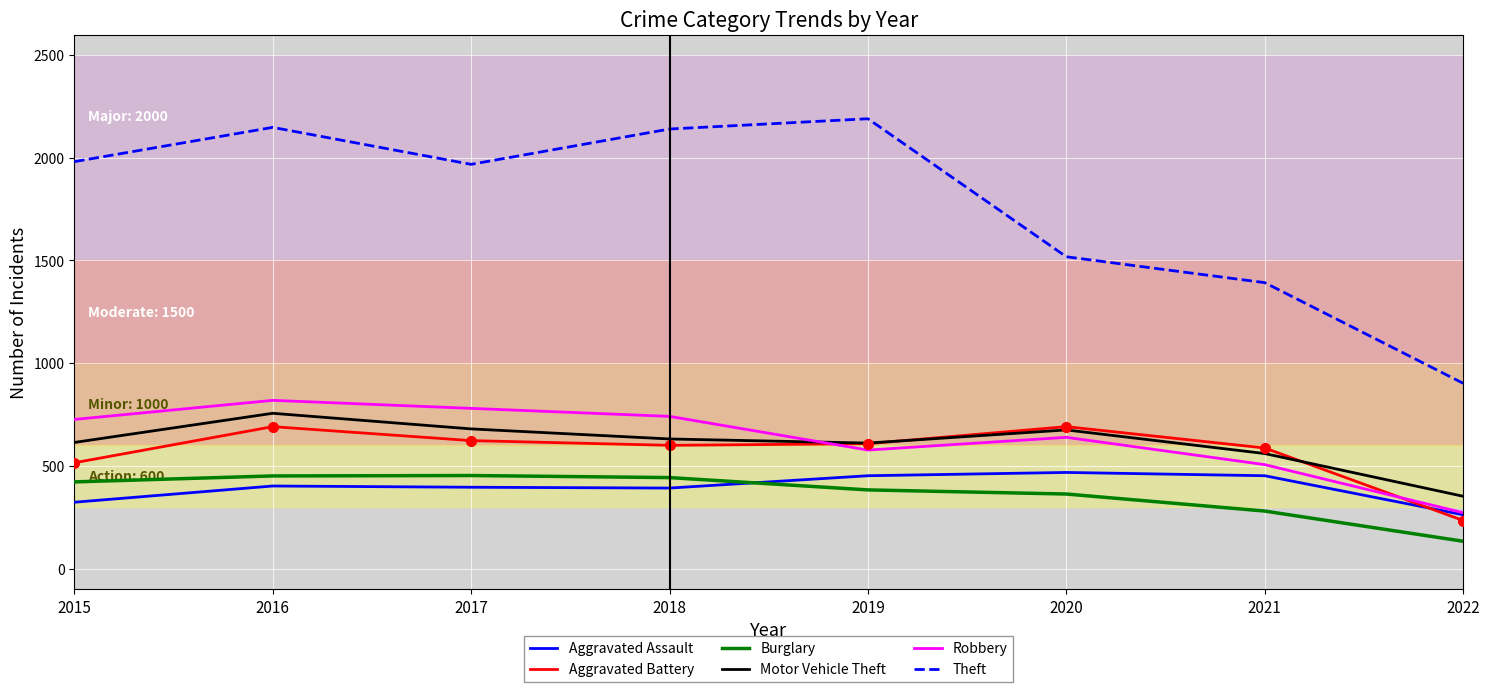

Which series has the largest range (max minus min)?

Theft